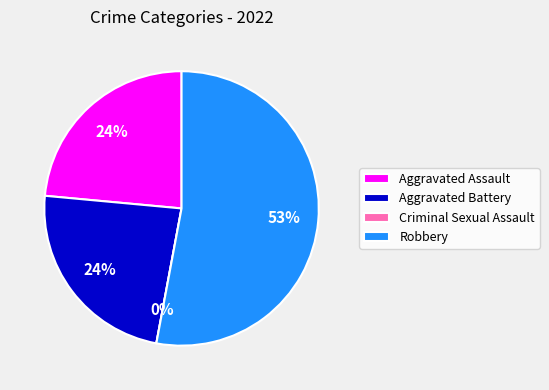

True or false: Aggravated Battery accounts for 9% of the total.

False